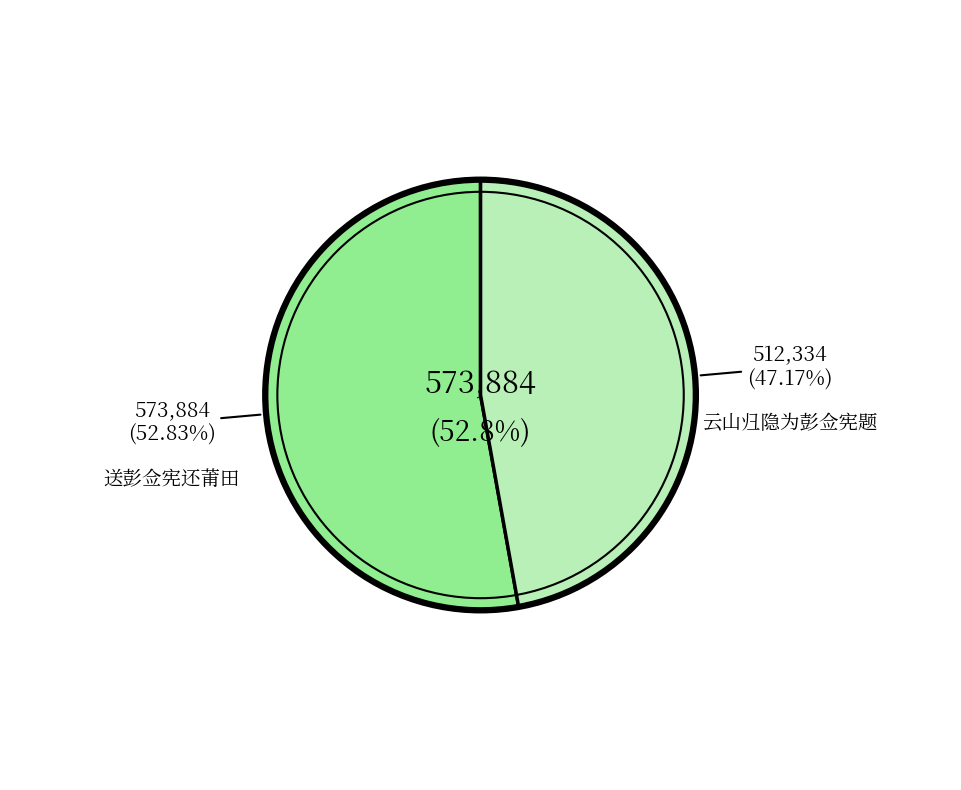

Which category has the smallest portion of the pie?

云山归隐为彭佥宪题